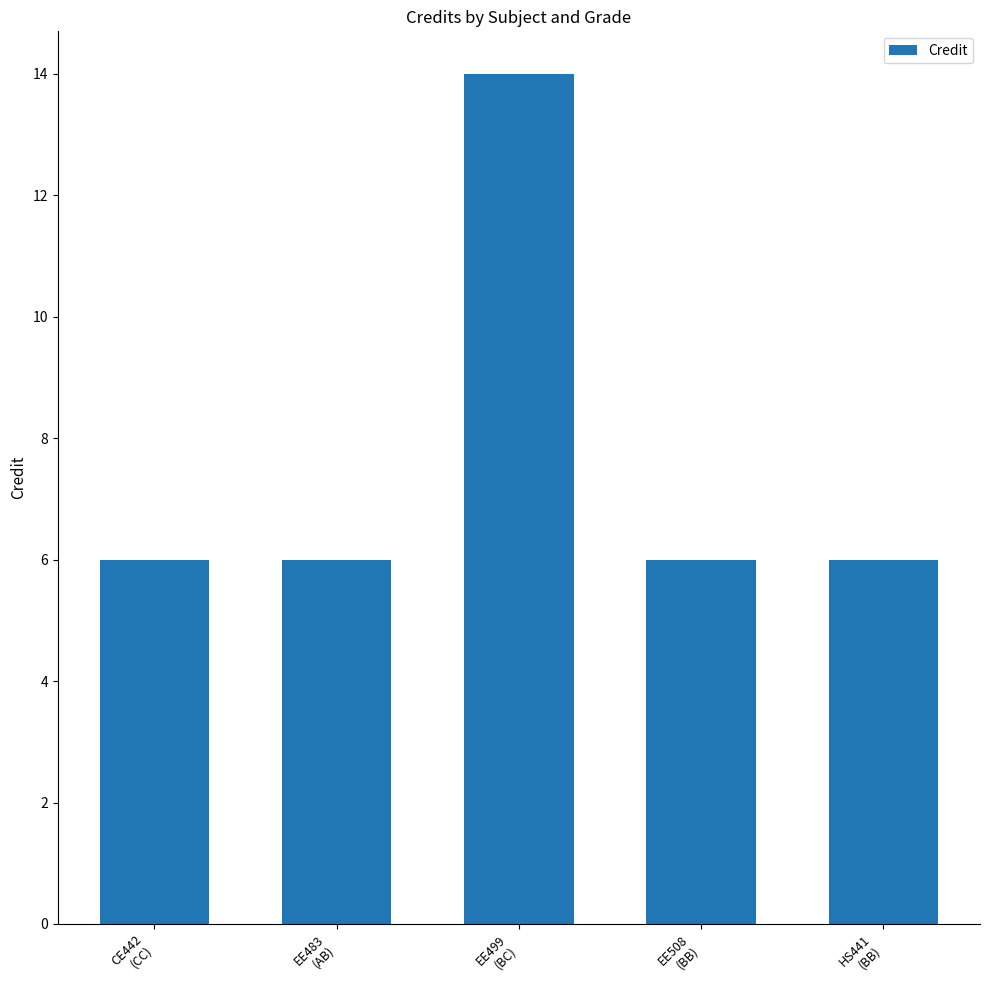

The value at HS441
(BB) is 6. True or false?

True